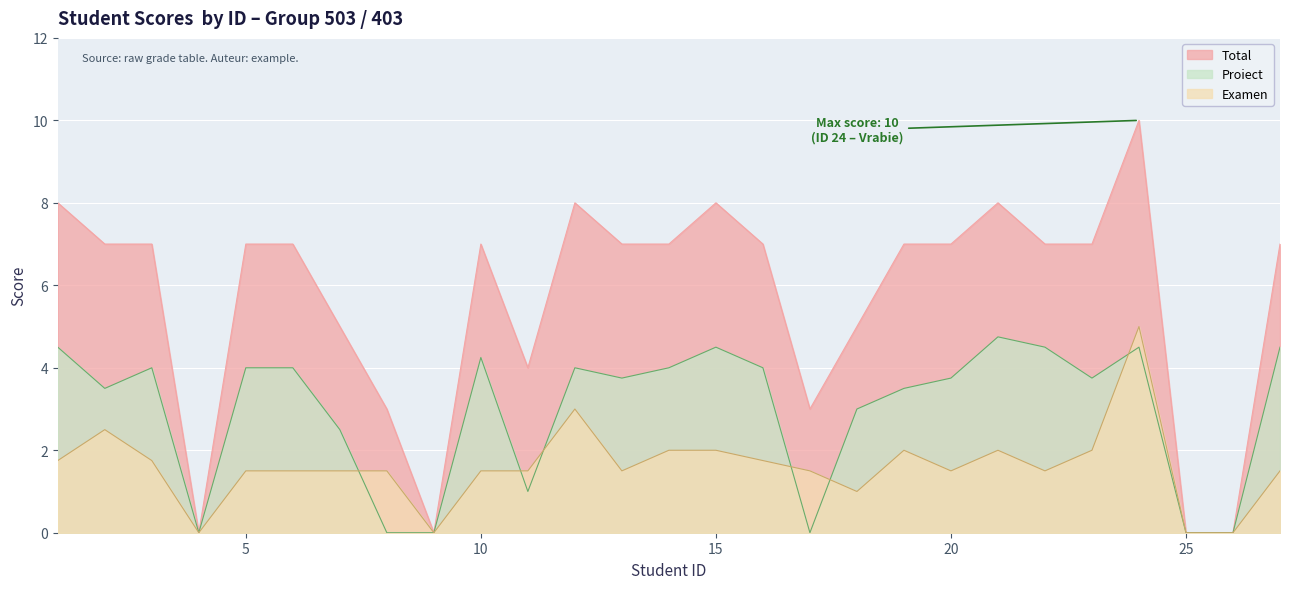

Read the Proiect value at 18.

3.0